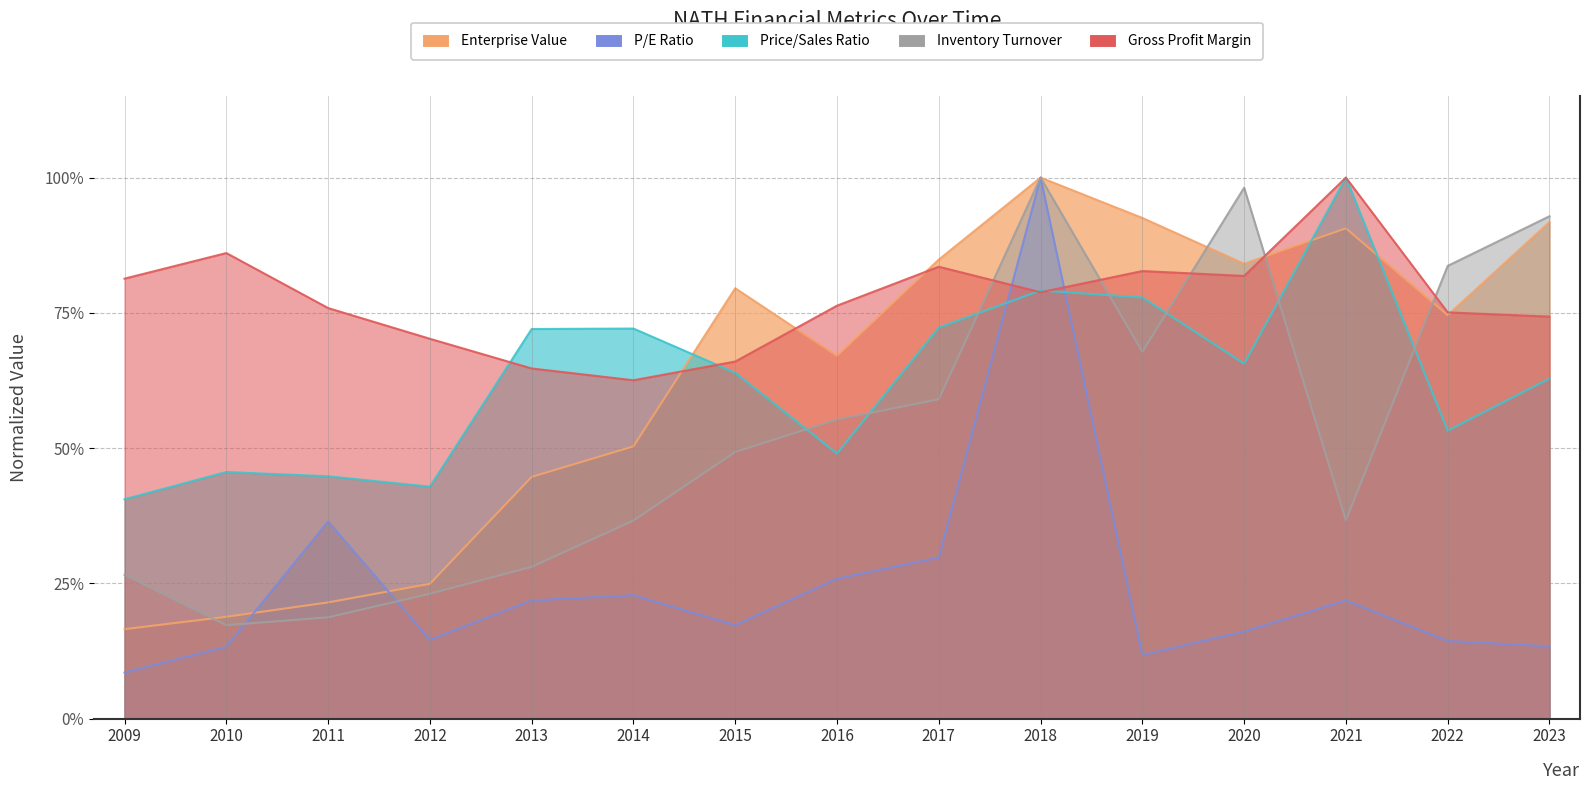

True or false: priceToSalesRatio has more than 0 points higher than both neighbors.

True